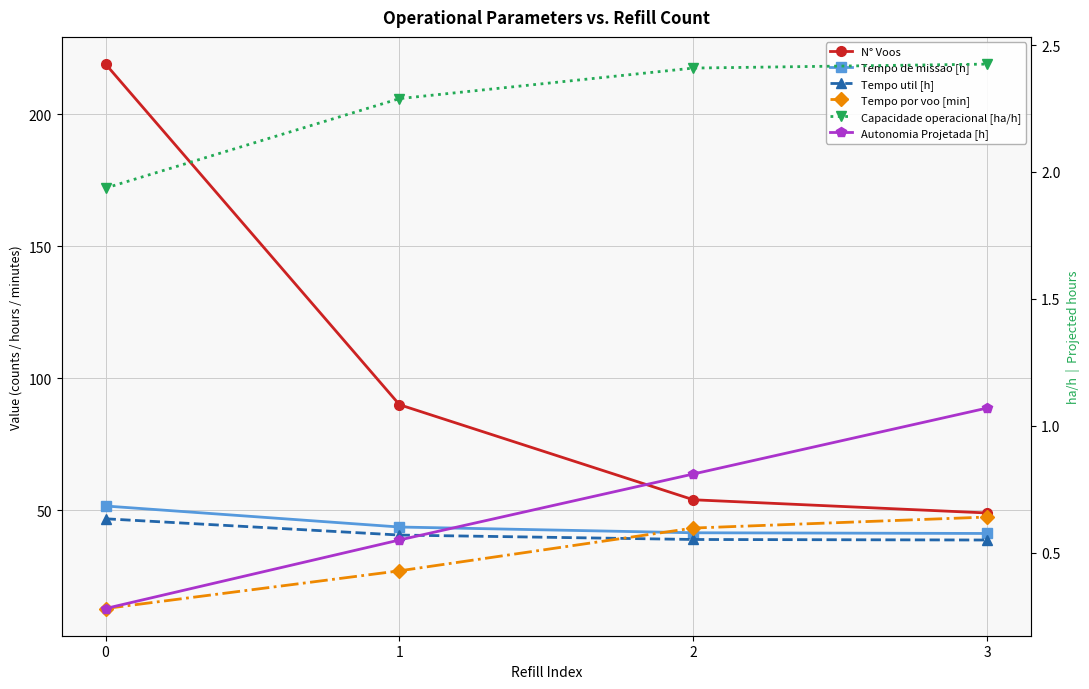

Reading left to right, transcribe all the data shown in this chart.

N° Voos: 0=219.0	1=90.0	2=54.0	3=49.0
Tempo de missao [h]: 0=51.6	1=43.7	2=41.5	3=41.2
Tempo util [h]: 0=46.8	1=40.6	2=39.0	3=38.8
Tempo por voo [min]: 0=12.8	1=27.1	2=43.3	3=47.5
Capacidade operacional [ha/h]: 0=1.9	1=2.3	2=2.4	3=2.4
Autonomia Projetada [h]: 0=0.3	1=0.6	2=0.8	3=1.1